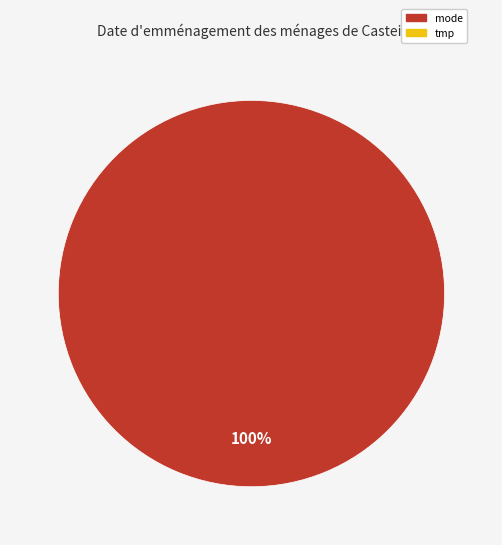

Is there a majority slice in this chart?

Yes